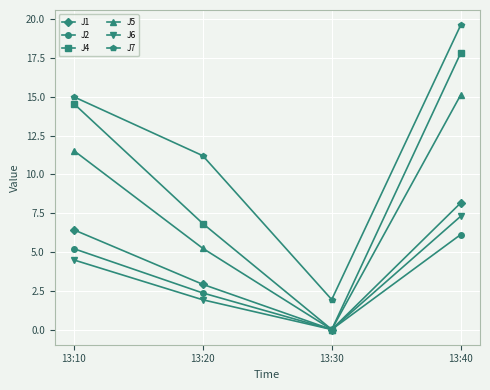

What is the sum of the J4 values at 13:20 and 13:30?

6.8